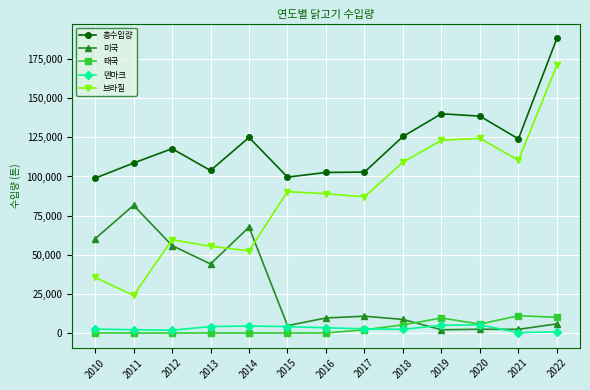

The 미국 series shows 2339 at 2021. True or false?

True